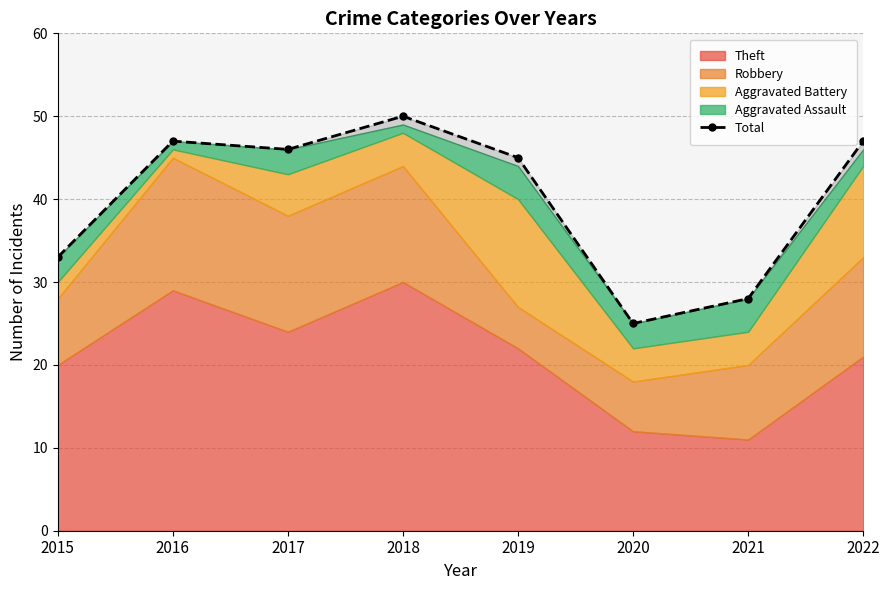

What is the smallest value displayed?

25